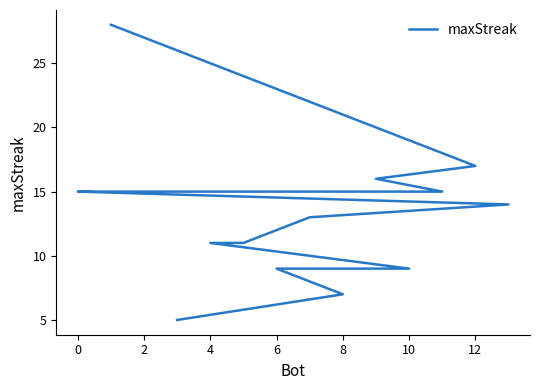

What is the ratio of the value at 14 to the value at 6?

0.7